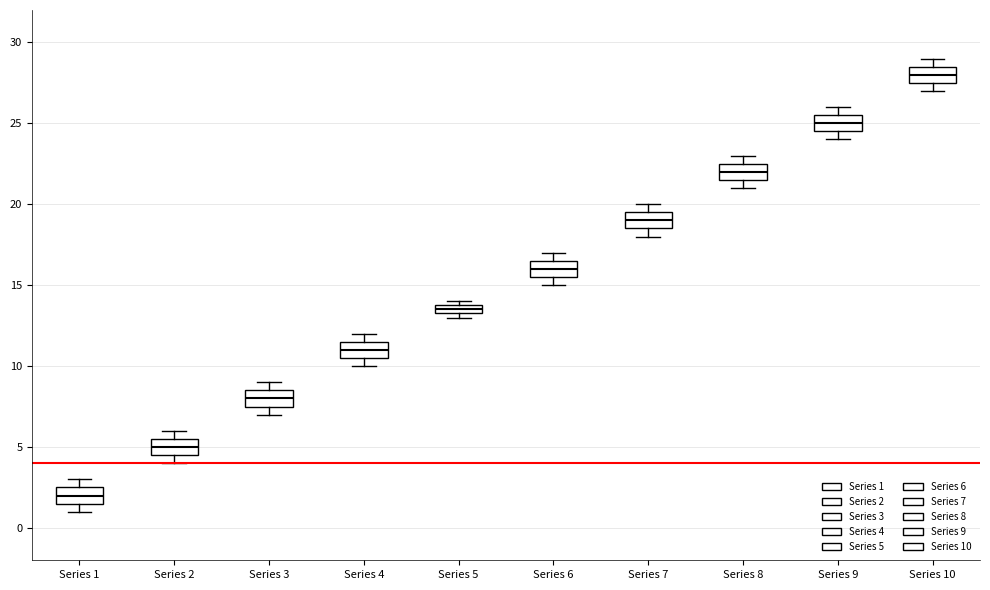

Where is the upper edge of the box for Series 5 on the y-axis? The values are not printed on the chart, so give them approximately, as read against the axis.

14.0